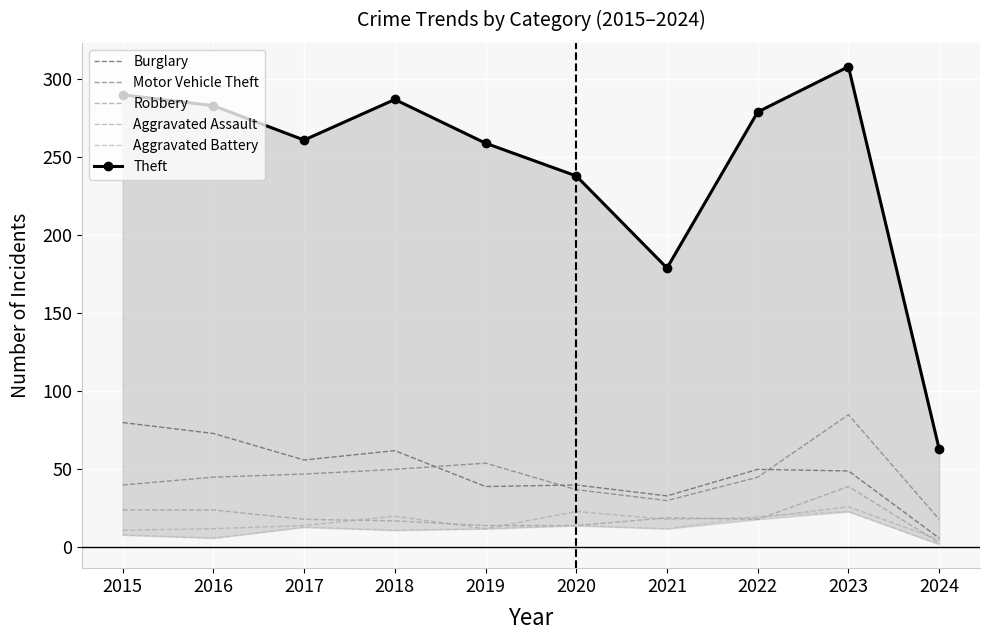

Reading left to right, extract all data points from this chart.

Burglary: 2015=80	2016=73	2017=56	2018=62	2019=39	2020=40	2021=33	2022=50	2023=49	2024=6
Motor Vehicle Theft: 2015=40	2016=45	2017=47	2018=50	2019=54	2020=37	2021=30	2022=45	2023=85	2024=18
Robbery: 2015=24	2016=24	2017=18	2018=17	2019=14	2020=14	2021=19	2022=18	2023=39	2024=3
Aggravated Assault: 2015=11	2016=12	2017=14	2018=20	2019=12	2020=23	2021=18	2022=19	2023=26	2024=5
Aggravated Battery: 2015=8	2016=6	2017=13	2018=11	2019=12	2020=14	2021=12	2022=20	2023=23	2024=2
Theft: 2015=290	2016=283	2017=261	2018=287	2019=259	2020=238	2021=179	2022=279	2023=308	2024=63